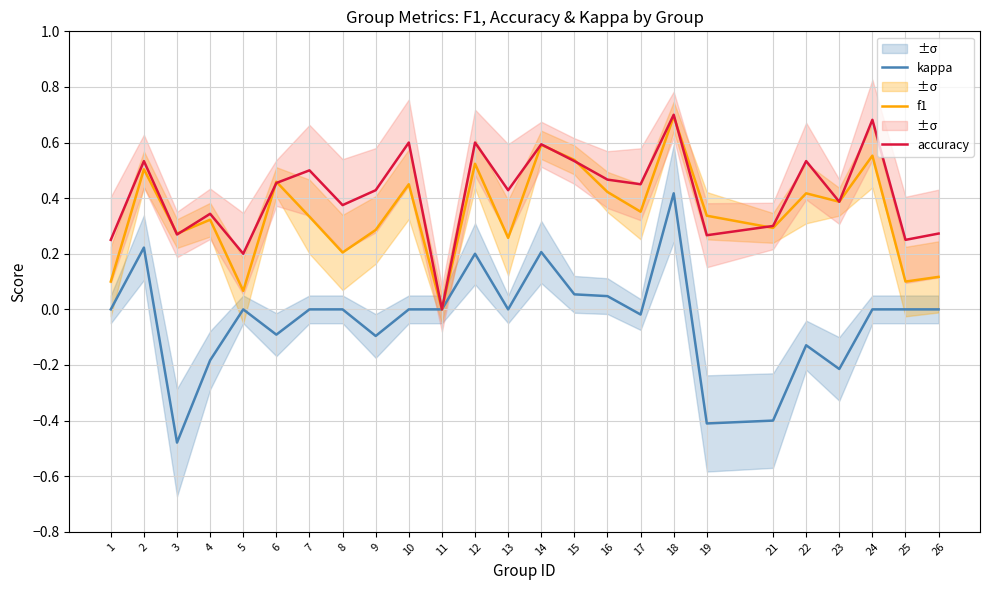

What is the difference between the maximum and minimum values in the accuracy series?

0.7